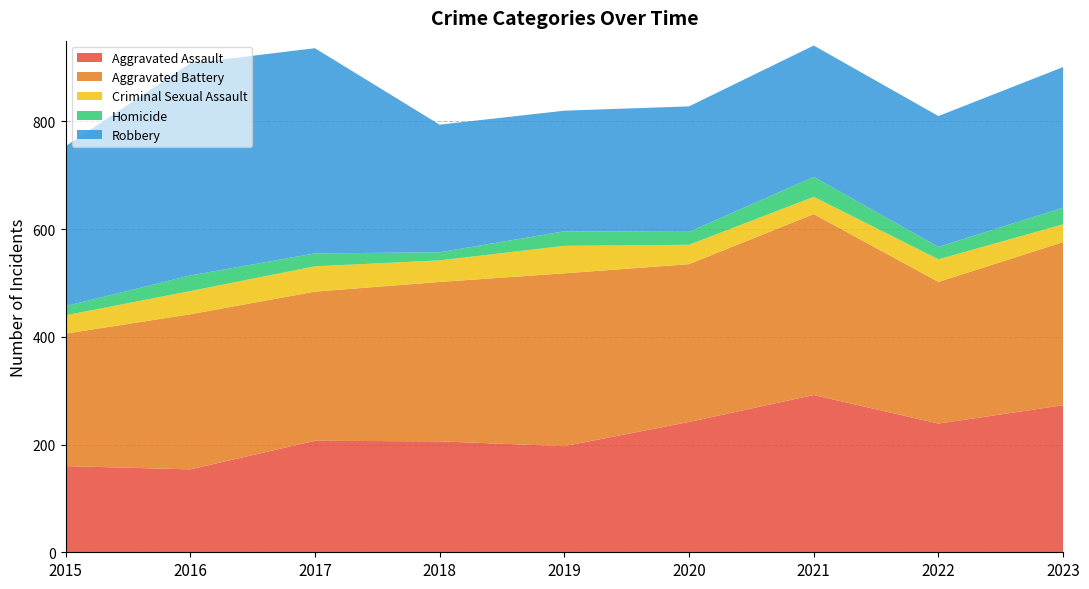

Reading left to right, what are all the values shown in this chart?

Aggravated Assault: 160	154	207	206	197	242	292	239	273
Aggravated Battery: 246	288	277	296	321	293	336	263	303
Criminal Sexual Assault: 34	43	47	40	51	36	32	42	33
Homicide: 17	29	24	15	27	24	37	23	31
Robbery: 297	394	381	237	224	233	244	243	261